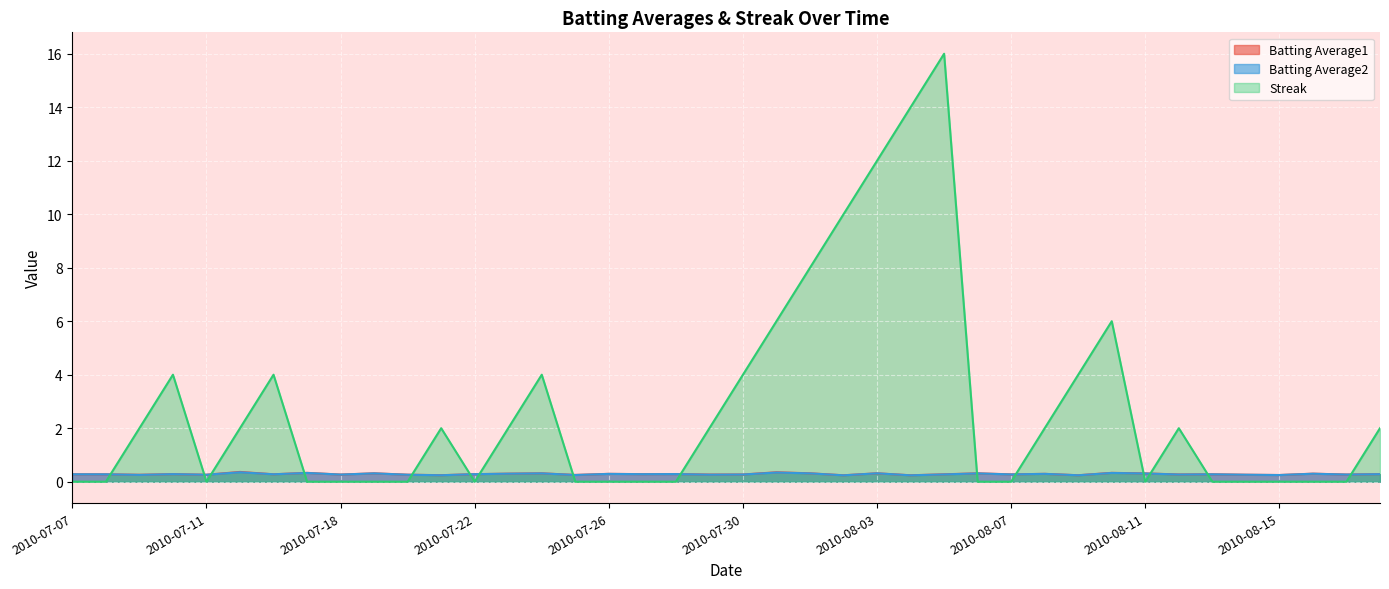

Reading right to left, what are all the values shown in this chart?

Batting Average1: 2010-08-18=0.3	2010-08-17=0.3	2010-08-16=0.3	2010-08-15=0.2	2010-08-14=0.3	2010-08-13=0.3	2010-08-12=0.3	2010-08-11=0.3	2010-08-10=0.3	2010-08-09=0.2	2010-08-08=0.3	2010-08-07=0.3	2010-08-06=0.3	2010-08-05=0.3	2010-08-04=0.2	2010-08-03=0.3	2010-08-02=0.2	2010-08-01=0.3	2010-07-31=0.4	2010-07-30=0.3	2010-07-29=0.3	2010-07-28=0.3	2010-07-27=0.3	2010-07-26=0.3	2010-07-25=0.3	2010-07-24=0.3	2010-07-23=0.3	2010-07-22=0.3	2010-07-21=0.2	2010-07-20=0.3	2010-07-19=0.3	2010-07-18=0.3	2010-07-17=0.3	2010-07-16=0.3	2010-07-15=0.4	2010-07-11=0.3	2010-07-10=0.3	2010-07-09=0.3	2010-07-08=0.3	2010-07-07=0.3
Batting Average2: 2010-08-18=0.3	2010-08-17=0.3	2010-08-16=0.3	2010-08-15=0.2	2010-08-14=0.3	2010-08-13=0.3	2010-08-12=0.3	2010-08-11=0.3	2010-08-10=0.3	2010-08-09=0.2	2010-08-08=0.3	2010-08-07=0.3	2010-08-06=0.3	2010-08-05=0.3	2010-08-04=0.2	2010-08-03=0.3	2010-08-02=0.2	2010-08-01=0.3	2010-07-31=0.3	2010-07-30=0.3	2010-07-29=0.3	2010-07-28=0.3	2010-07-27=0.3	2010-07-26=0.3	2010-07-25=0.2	2010-07-24=0.3	2010-07-23=0.3	2010-07-22=0.3	2010-07-21=0.2	2010-07-20=0.3	2010-07-19=0.3	2010-07-18=0.3	2010-07-17=0.3	2010-07-16=0.3	2010-07-15=0.4	2010-07-11=0.3	2010-07-10=0.3	2010-07-09=0.3	2010-07-08=0.3	2010-07-07=0.3
Streak: 2010-08-18=2.0	2010-08-17=0.0	2010-08-16=0.0	2010-08-15=0.0	2010-08-14=0.0	2010-08-13=0.0	2010-08-12=2.0	2010-08-11=0.0	2010-08-10=6.0	2010-08-09=4.0	2010-08-08=2.0	2010-08-07=0.0	2010-08-06=0.0	2010-08-05=16.0	2010-08-04=14.0	2010-08-03=12.0	2010-08-02=10.0	2010-08-01=8.0	2010-07-31=6.0	2010-07-30=4.0	2010-07-29=2.0	2010-07-28=0.0	2010-07-27=0.0	2010-07-26=0.0	2010-07-25=0.0	2010-07-24=4.0	2010-07-23=2.0	2010-07-22=0.0	2010-07-21=2.0	2010-07-20=0.0	2010-07-19=0.0	2010-07-18=0.0	2010-07-17=0.0	2010-07-16=4.0	2010-07-15=2.0	2010-07-11=0.0	2010-07-10=4.0	2010-07-09=2.0	2010-07-08=0.0	2010-07-07=0.0